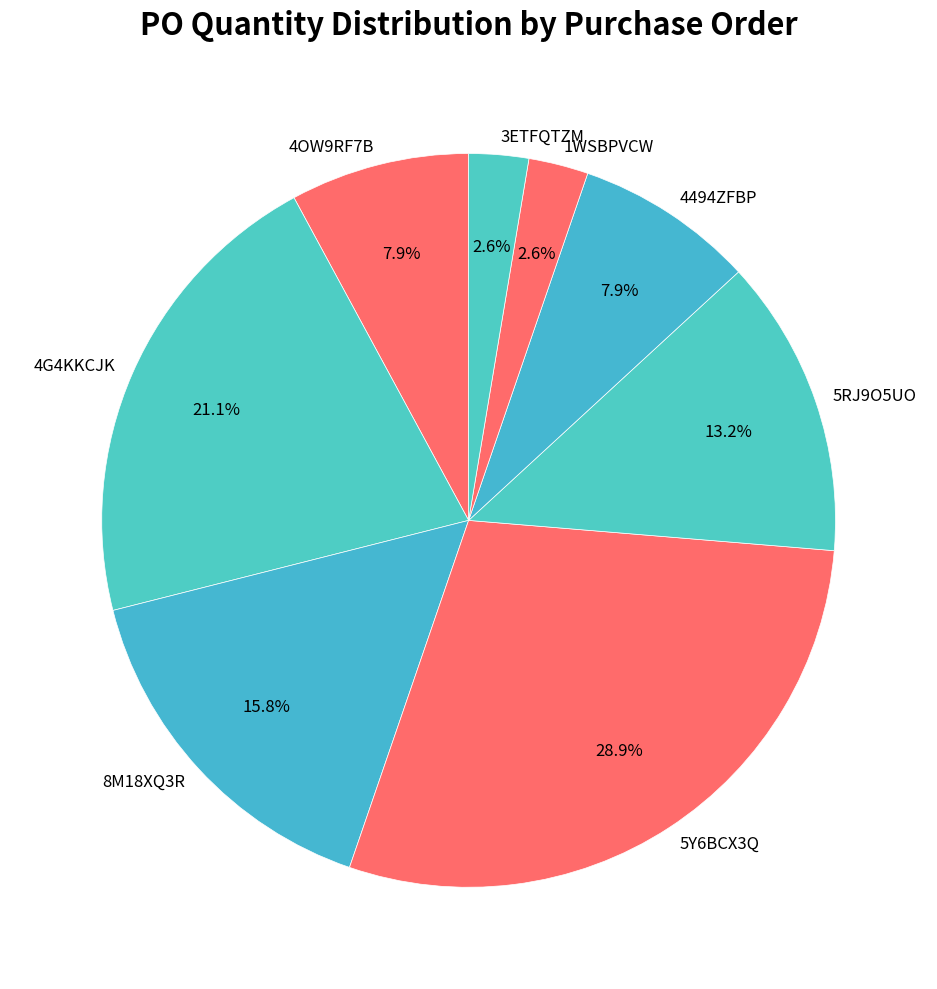

Is there a majority slice in this chart?

No